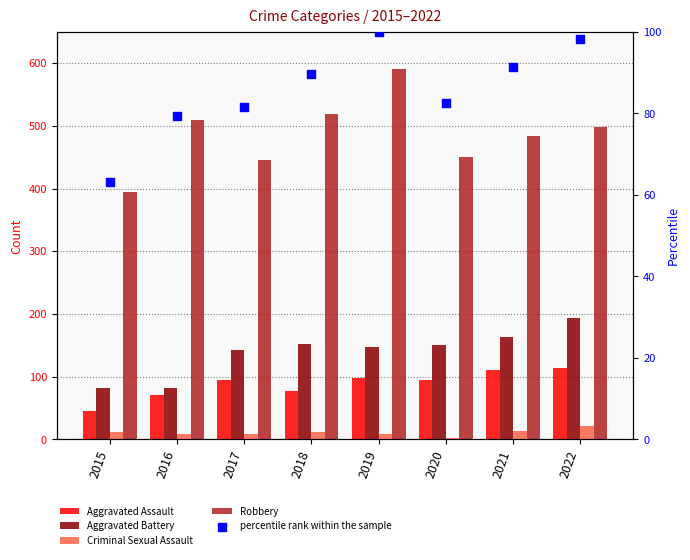

Which series contains the lowest Y value?

Criminal Sexual Assault